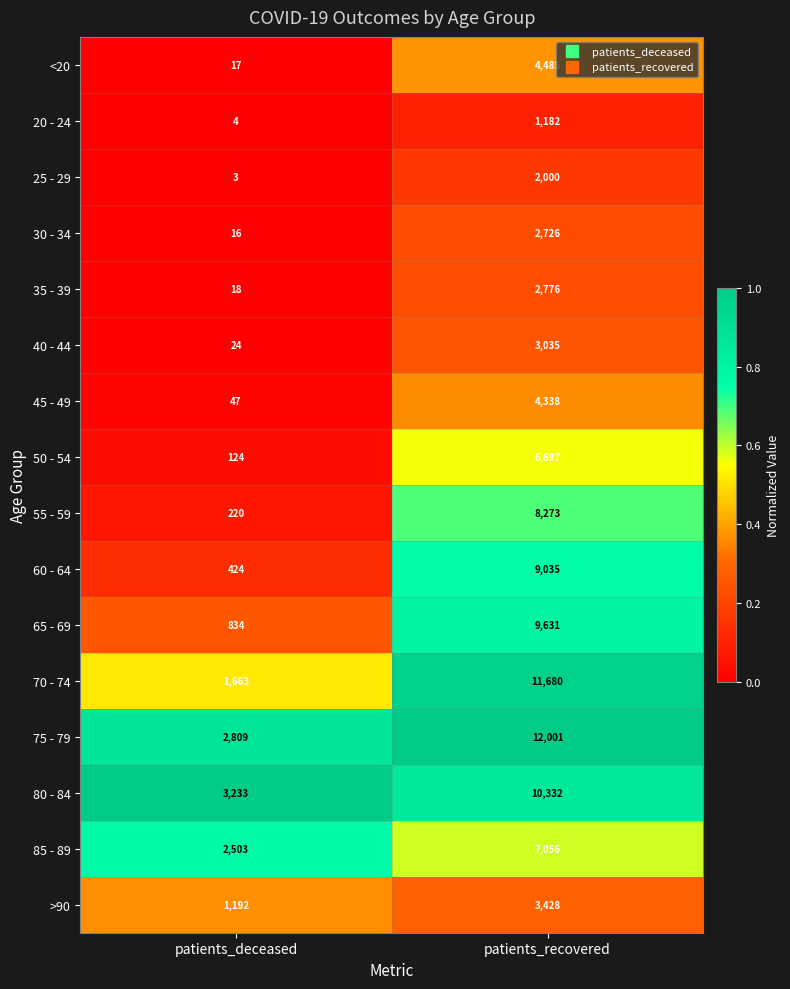

Which series has the largest total across all categories?

75 - 79